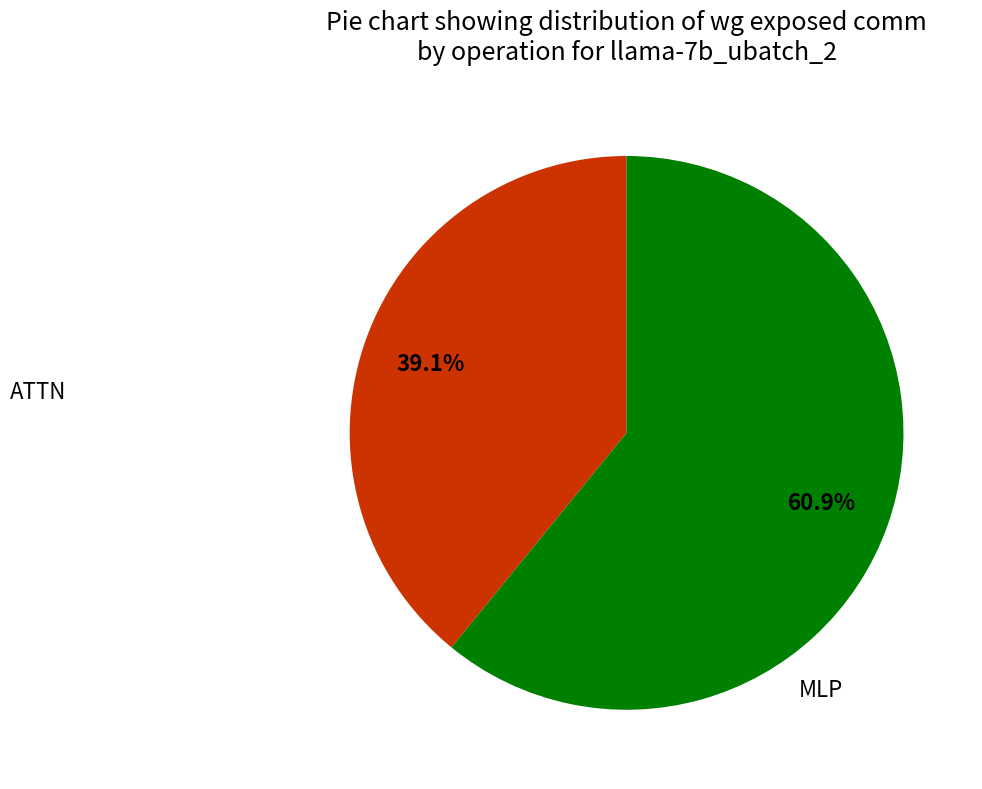

What is the largest slice in the pie chart?

MLP